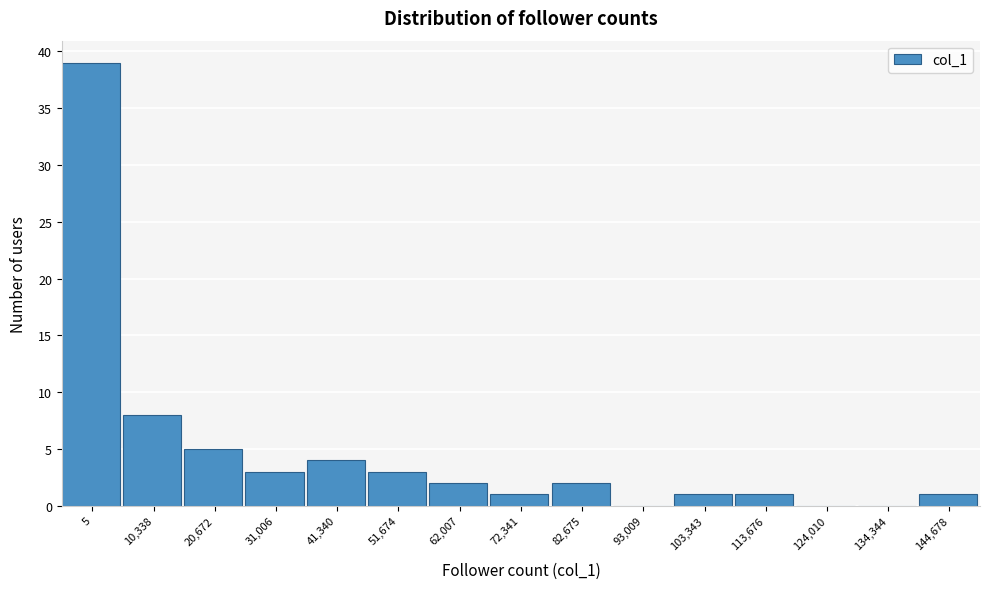

Reading right to left, transcribe all the data shown in this chart.

144,678=1	134,344=0	124,010=0	113,676=1	103,343=1	93,009=0	82,675=2	72,341=1	62,007=2	51,674=3	41,340=4	31,006=3	20,672=5	10,338=8	5=39